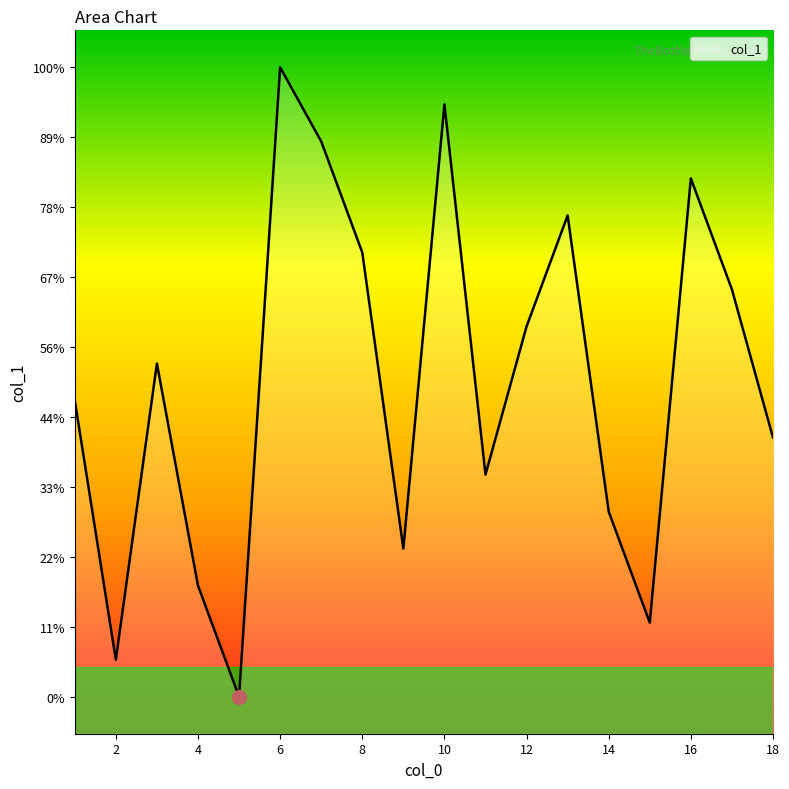

True or false: the data has more than 1 interior local peaks.

True